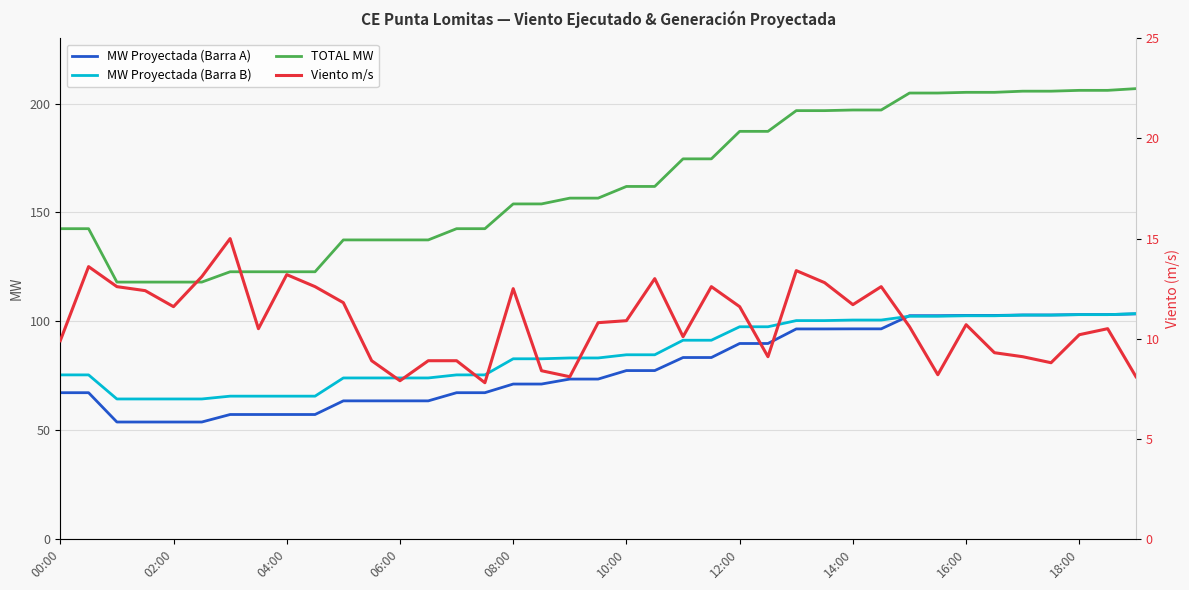

Rank the series by their maximum value, from lowest to highest.

Viento m/s, MW Proyectada (Barra A), MW Proyectada (Barra B), TOTAL MW